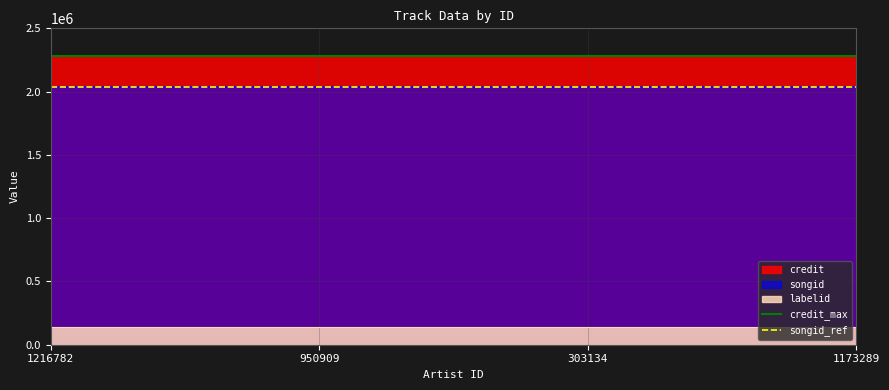

List the series in order of their peak value, highest first.

credit_max, songid_ref